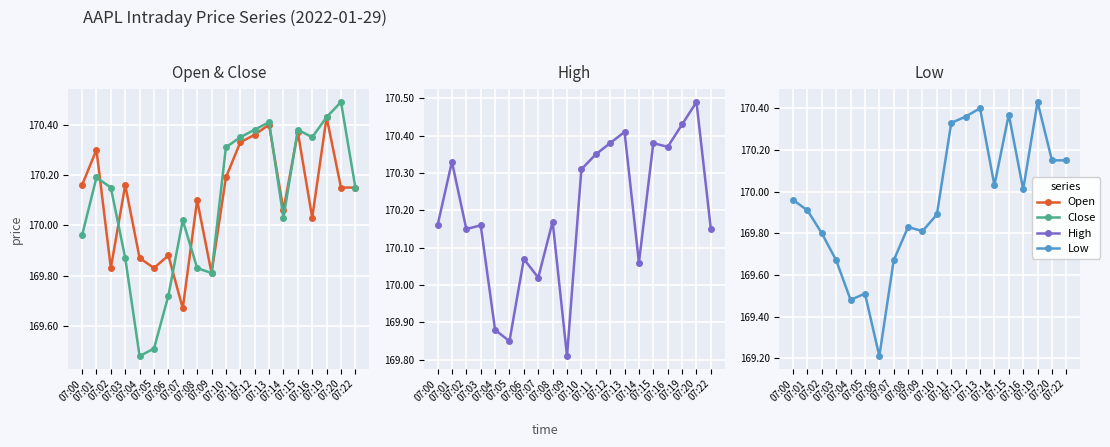

What is the greatest value displayed?

170.5